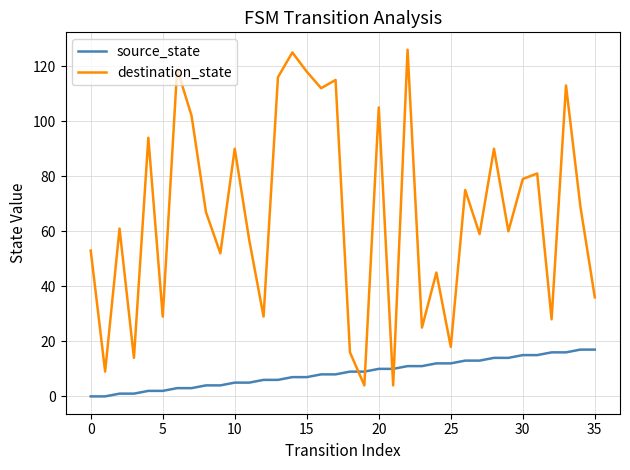

Which series has the widest spread of values?

destination_state